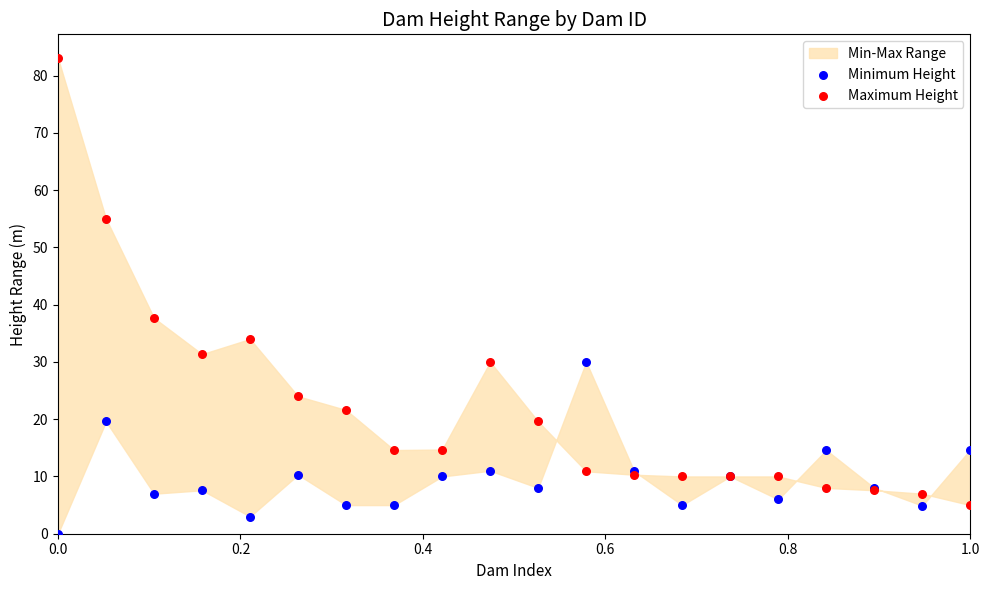

Which series has the widest spread of Y values?

Maximum Height